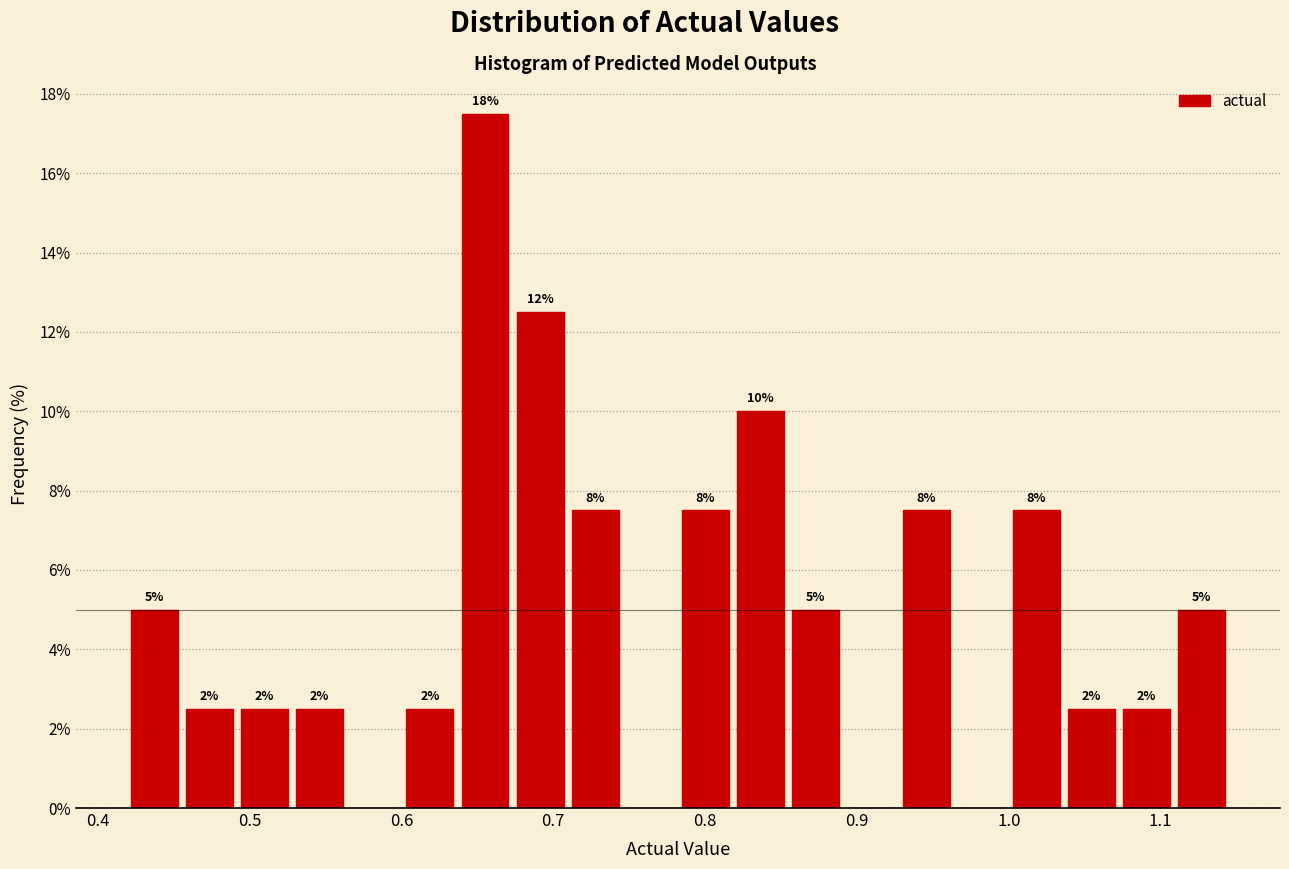

Around what value on the x-axis is the tallest bar? Give the approximate position of its centre, as read against the axis.

0.66